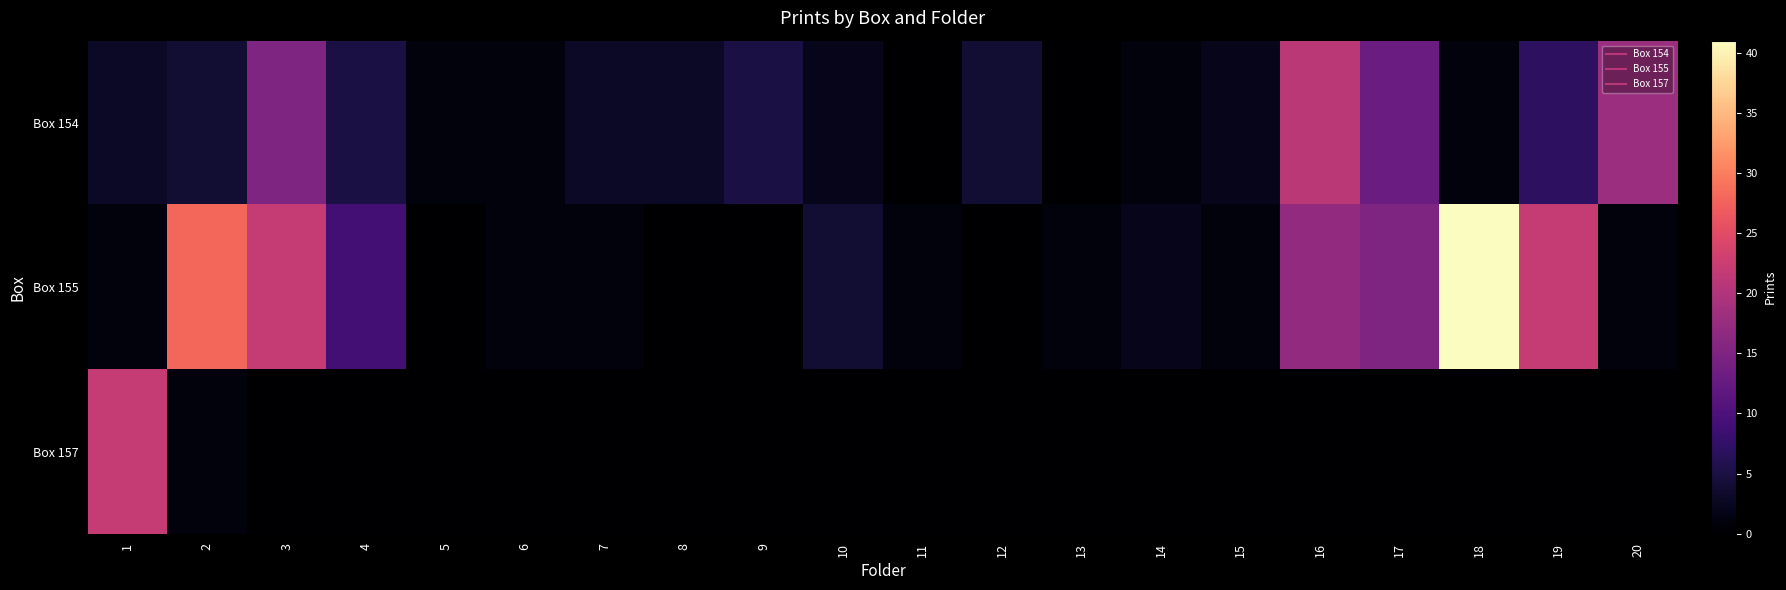

Reading right to left, list all the values displayed in this chart.

Box 154: 20=18	19=7	18=1	17=13	16=21	15=2	14=1	13=0	12=4	11=0	10=2	9=5	8=3	7=3	6=1	5=1	4=5	3=15	2=4	1=3
Box 155: 20=1	19=22	18=41	17=15	16=17	15=1	14=2	13=1	12=0	11=1	10=4	9=0	8=0	7=1	6=1	5=0	4=9	3=22	2=28	1=1
Box 157: 20=0	19=0	18=0	17=0	16=0	15=0	14=0	13=0	12=0	11=0	10=0	9=0	8=0	7=0	6=0	5=0	4=0	3=0	2=1	1=22